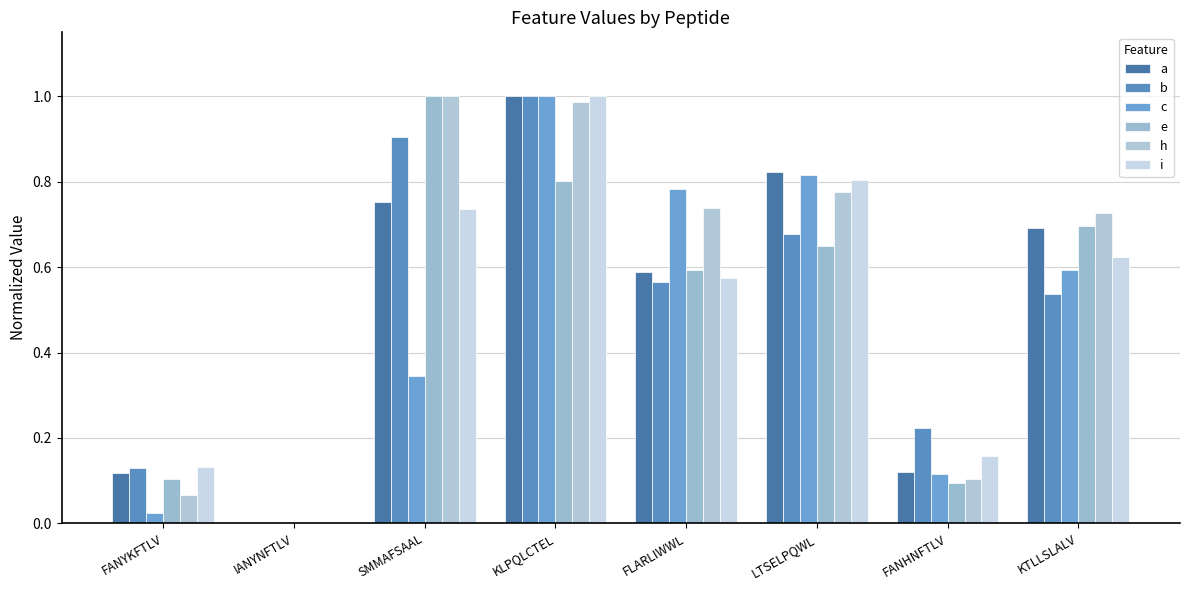

Between KLPQLCTEL and SMMAFSAAL, which is larger?

KLPQLCTEL